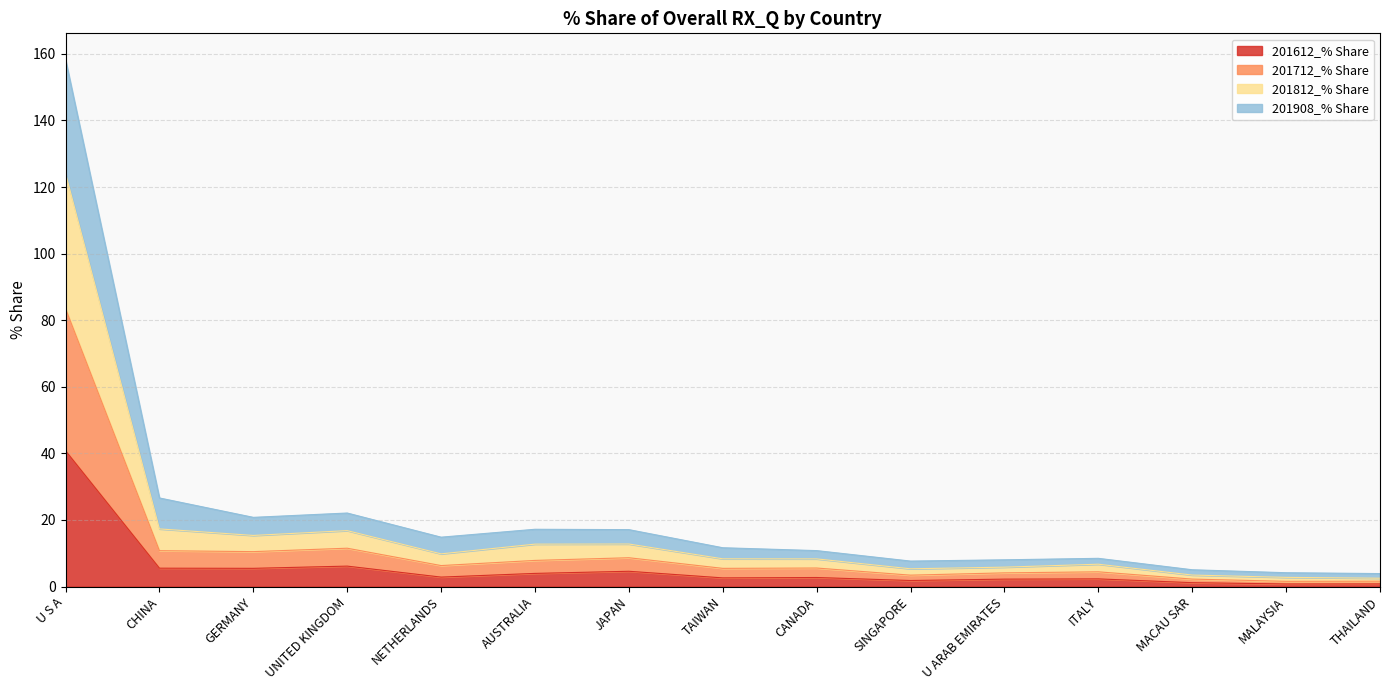

What is the label of the 15th point from the left?

THAILAND